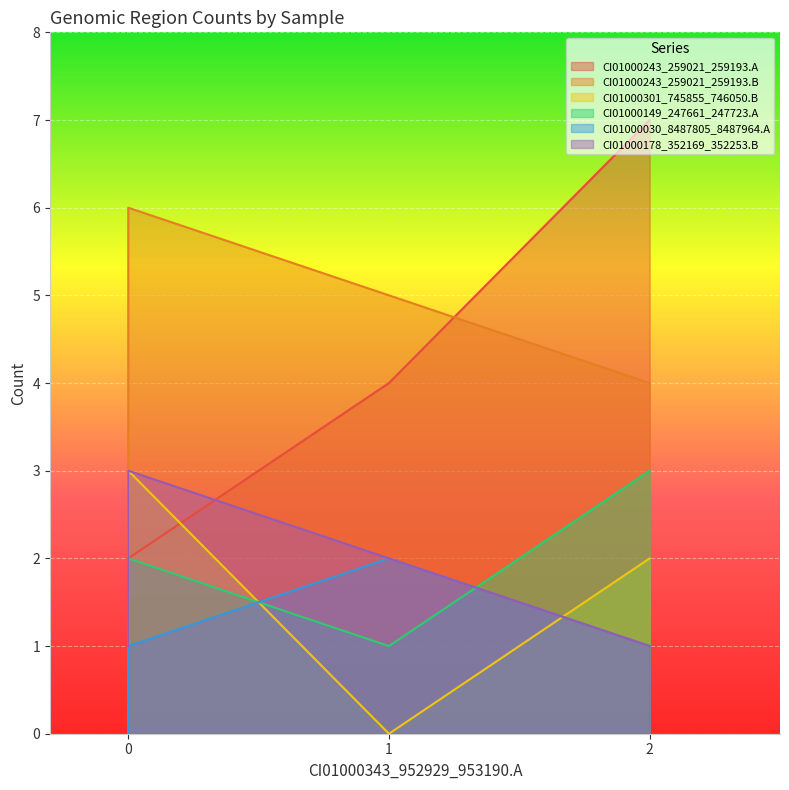

List the series in order of their peak value, lowest first.

CI01000030_8487805_8487964.A, CI01000301_745855_746050.B, CI01000149_247661_247723.A, CI01000178_352169_352253.B, CI01000243_259021_259193.B, CI01000243_259021_259193.A